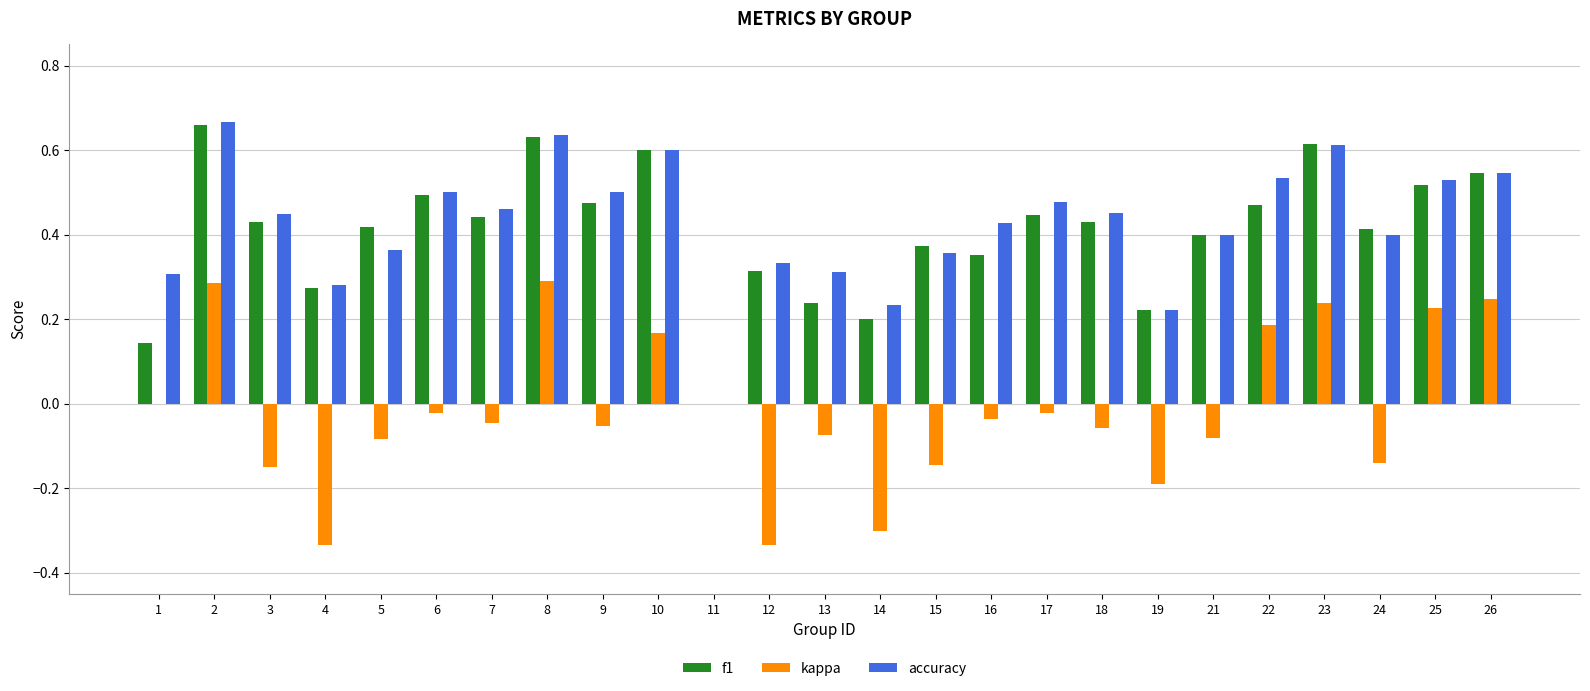

Which series changed the most between 17 and 22?

kappa